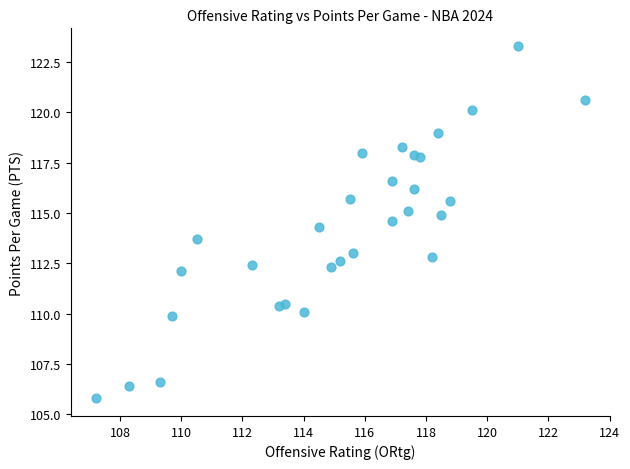

What is the range of Y values (max minus min)?

17.5